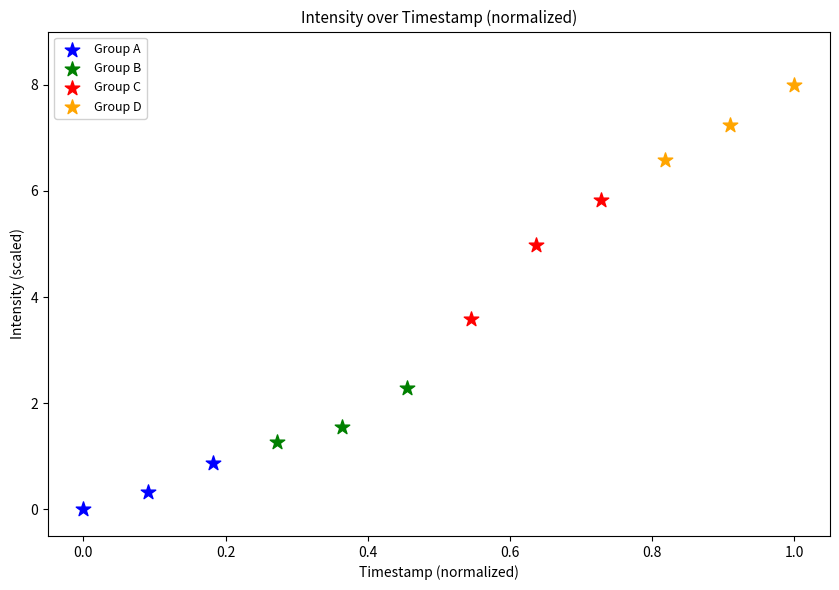

What are all the series names shown in the legend?

Group A, Group B, Group C, Group D